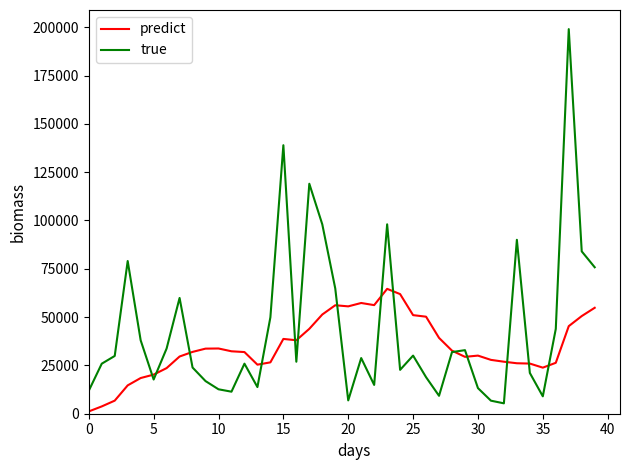

Does the chart have visible grid lines?

No